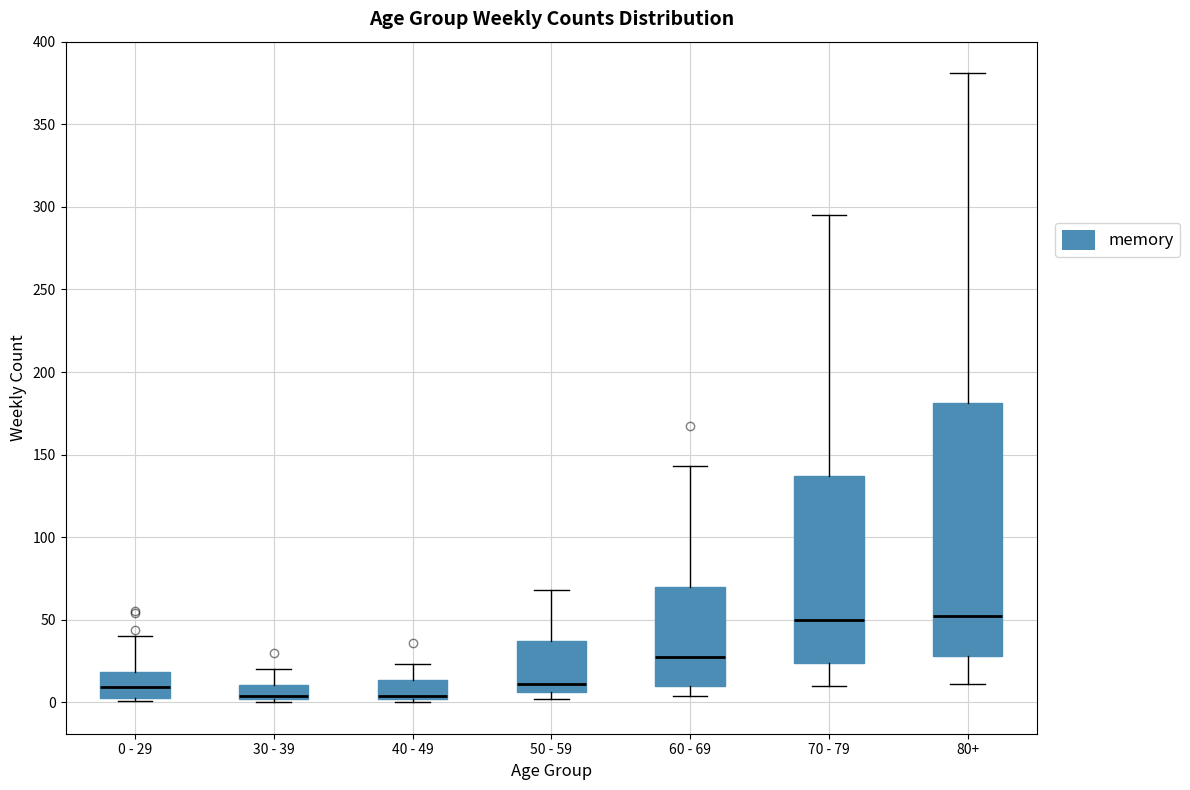

Reading left to right, transcribe this box plot: for each box, give where its median line is, the range the box spans, and where its two whiskers end, as read against the y-axis. The values are not printed on the chart, so give them approximately, as read against the axis.

0 - 29: median 10, box 5 to 20, whiskers 0 to 40
30 - 39: median 5, box 0 to 10, whiskers 0 (just below the box's lower edge) to 20
40 - 49: median 5, box 0 to 15, whiskers 0 (just below the box's lower edge) to 25
50 - 59: median 10, box 5 to 35, whiskers 0 to 70
60 - 69: median 30, box 10 to 70, whiskers 5 to 145
70 - 79: median 50, box 25 to 135, whiskers 10 to 295
80+: median 55, box 30 to 180, whiskers 10 to 380